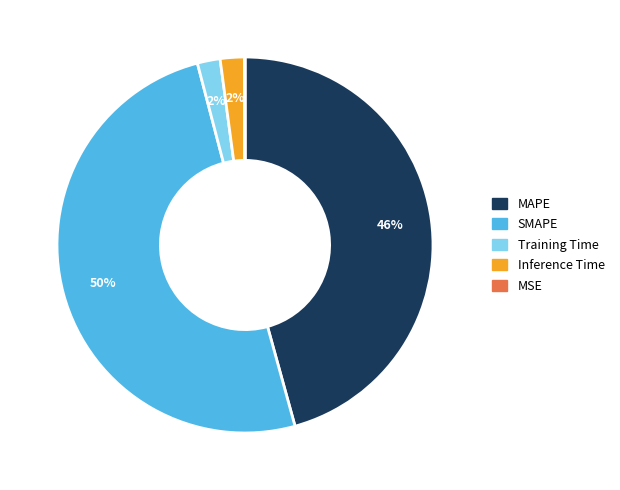

To the nearest percent, what percentage of the pie is Inference Time?

2%